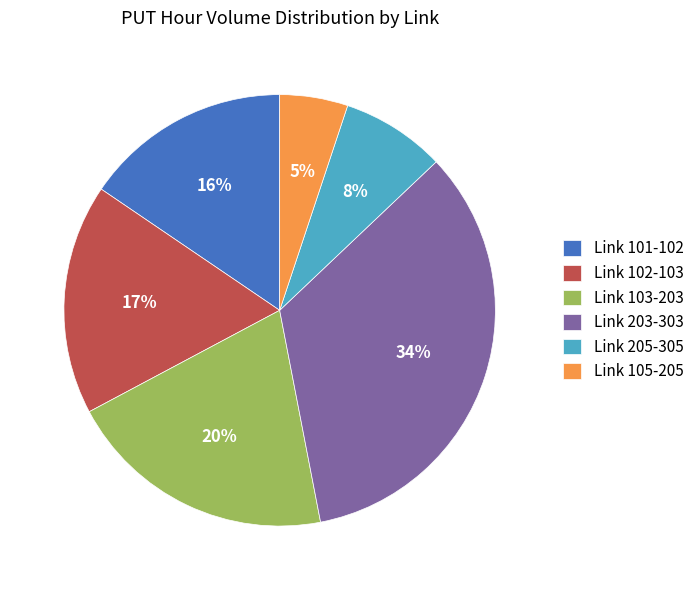

Which has a higher value, Link 203-303 or Link 101-102?

Link 203-303